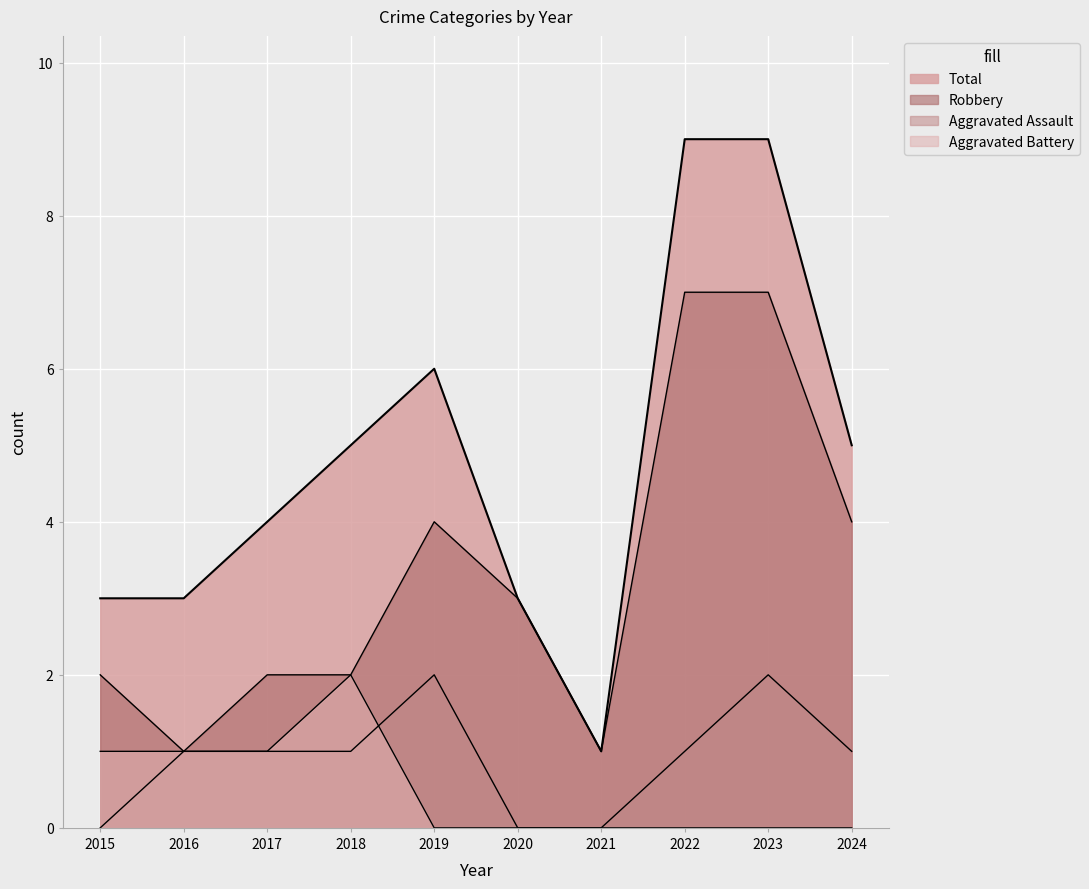

Is it true that Aggravated Battery equals 1 at 2017?

True